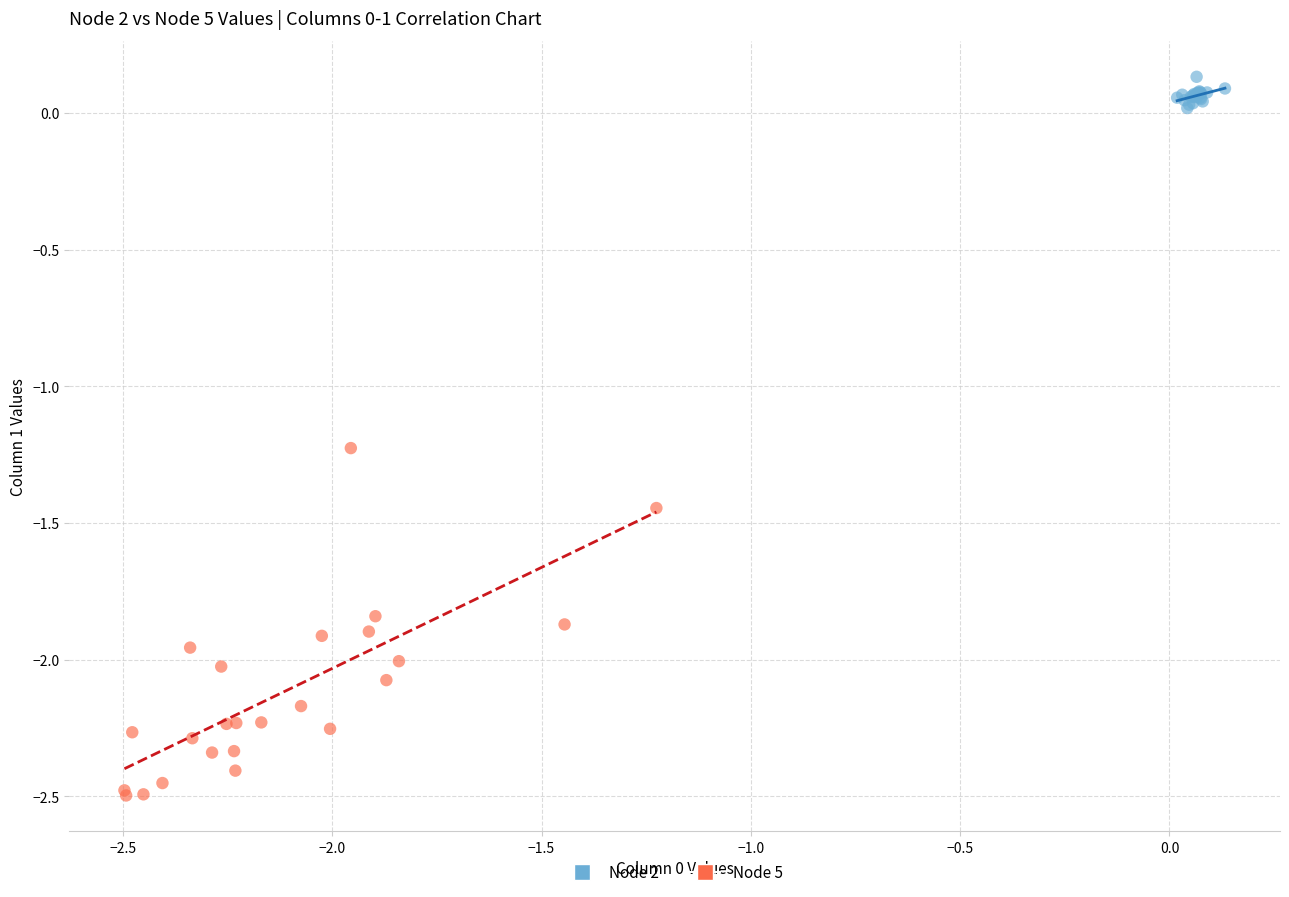

What are all the series names shown in the legend?

Node 2, Node 5